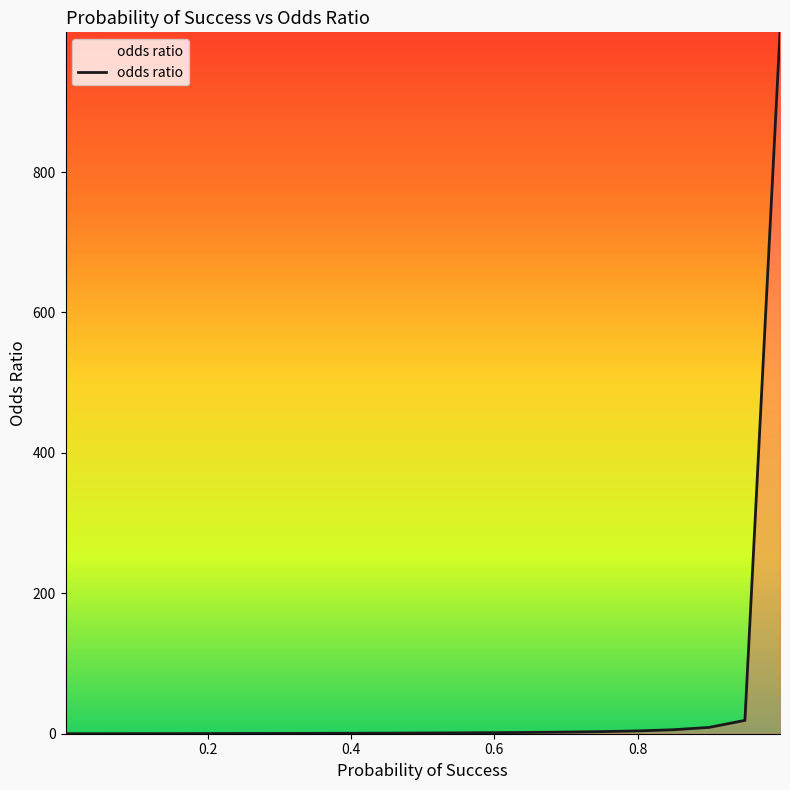

What is the average value?

52.5